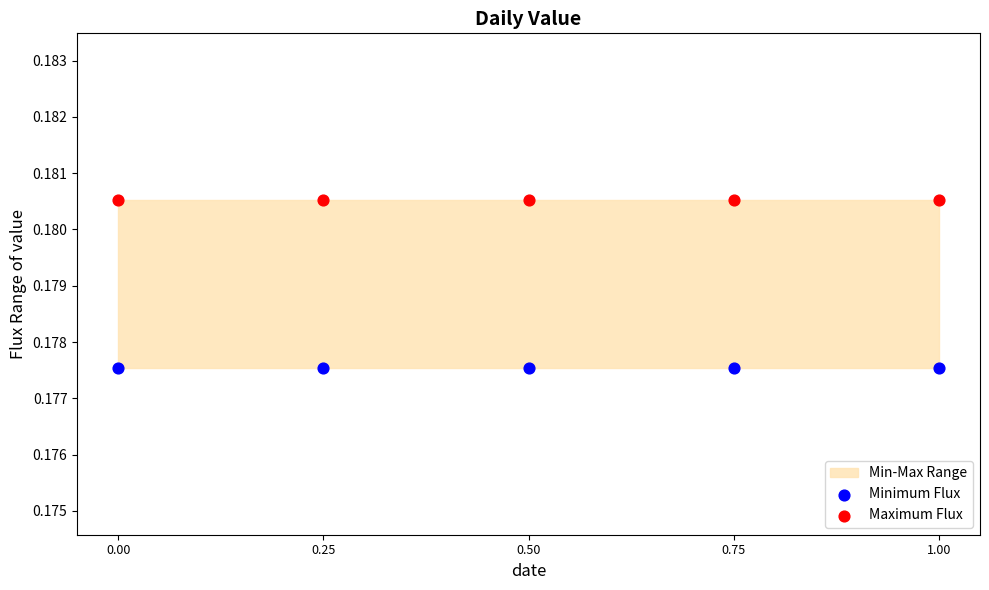

Which series contains the highest Y value?

Maximum Flux